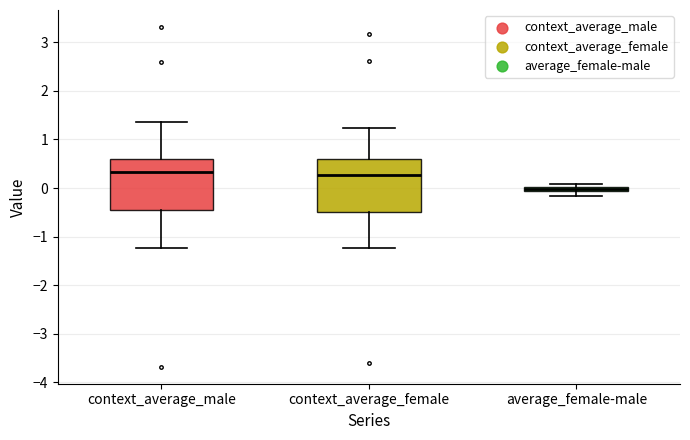

Where does the lower whisker of the box for context_average_female end on the y-axis? The values are not printed on the chart, so give them approximately, as read against the axis.

-1.2